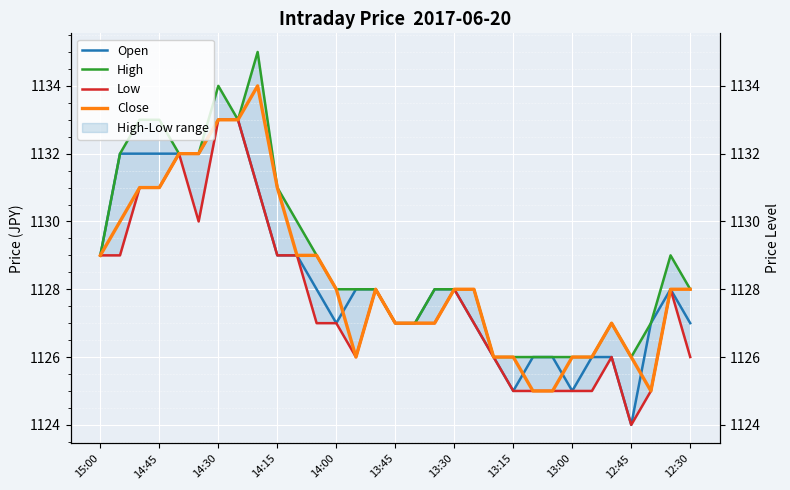

True or false: High and Open cross at least once.

False